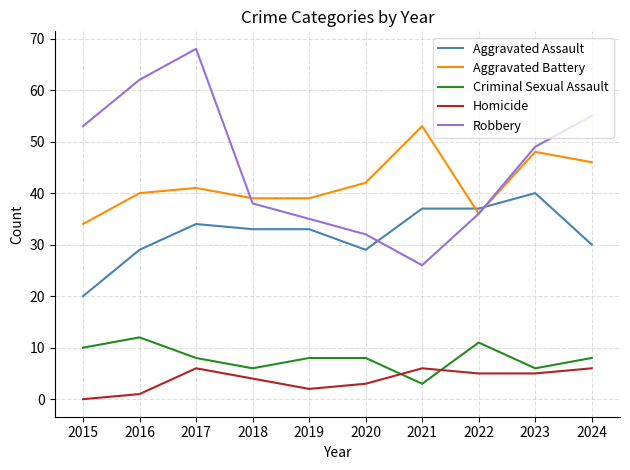

At which category does Aggravated Assault reach its first local peak?

2017